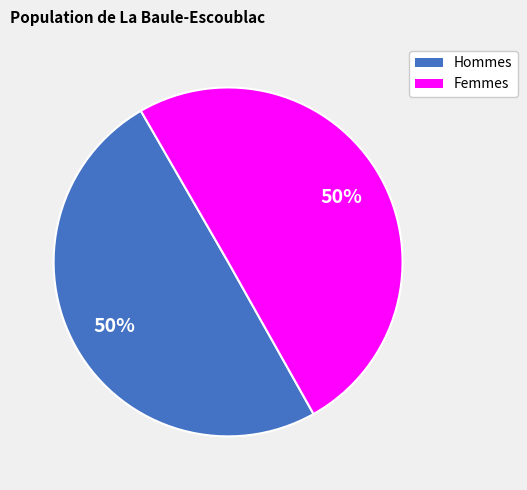

To the nearest percent, what is the average slice percentage?

50%